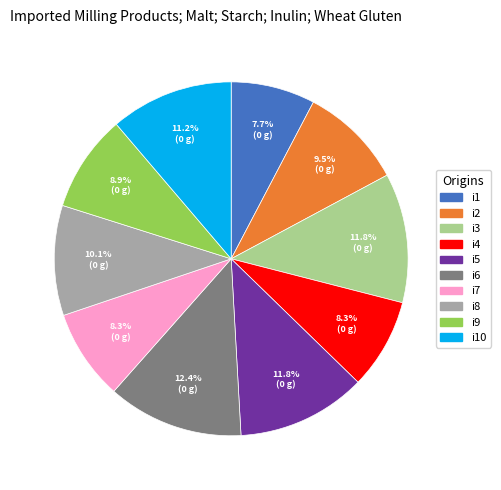

What is the smallest slice in the pie chart?

i1